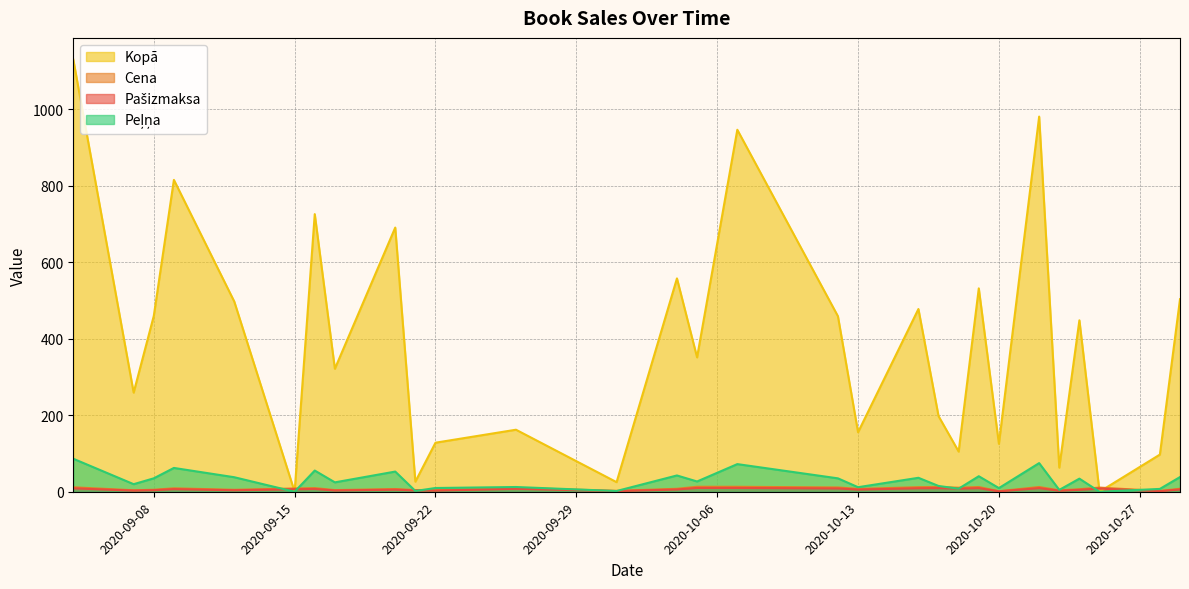

What are all the series names shown in the legend?

Pašizmaksa, Cena, Kopā, Peļņa